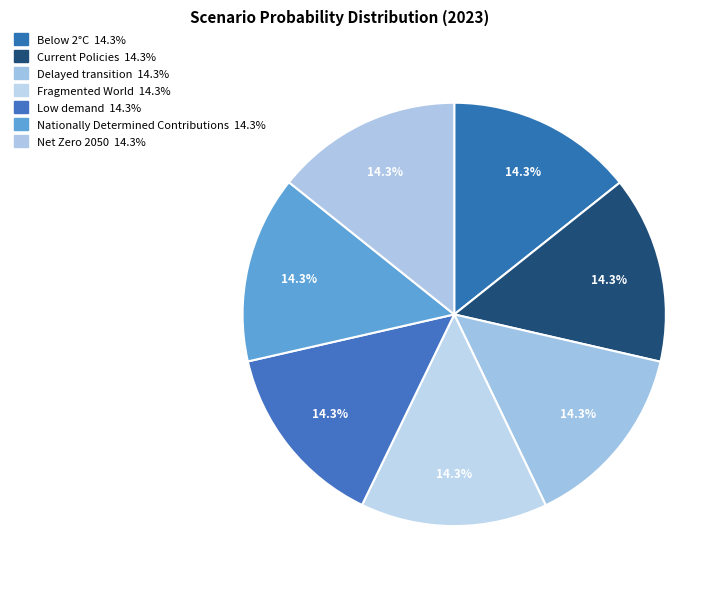

Count the number of slices in the pie.

7